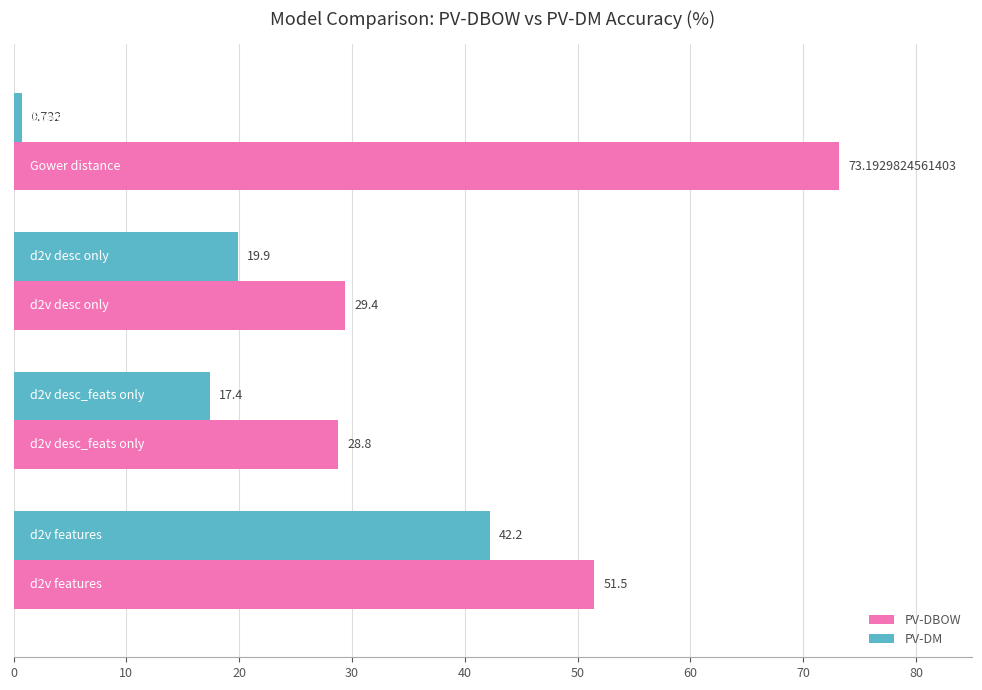

List the series in order of their peak value, lowest first.

PV-DM, PV-DBOW